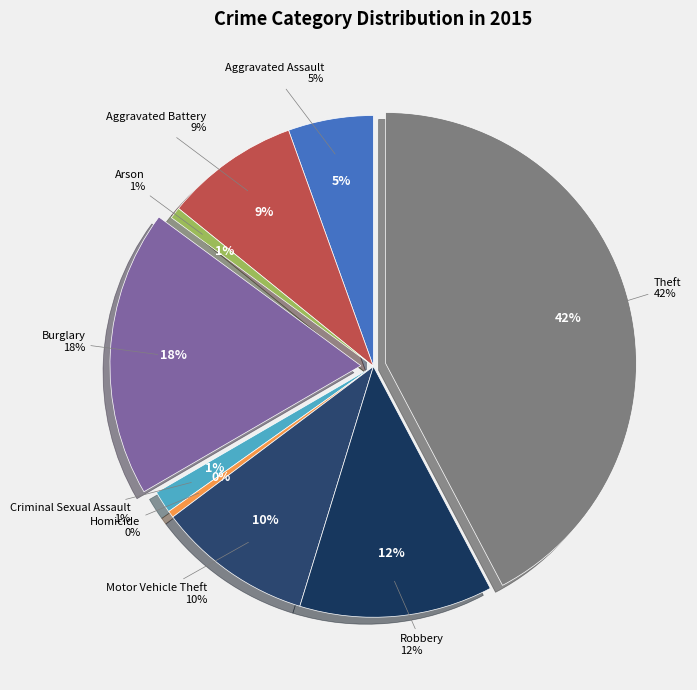

To the nearest percent, what is the difference between the largest and smallest slice percentages?

42%